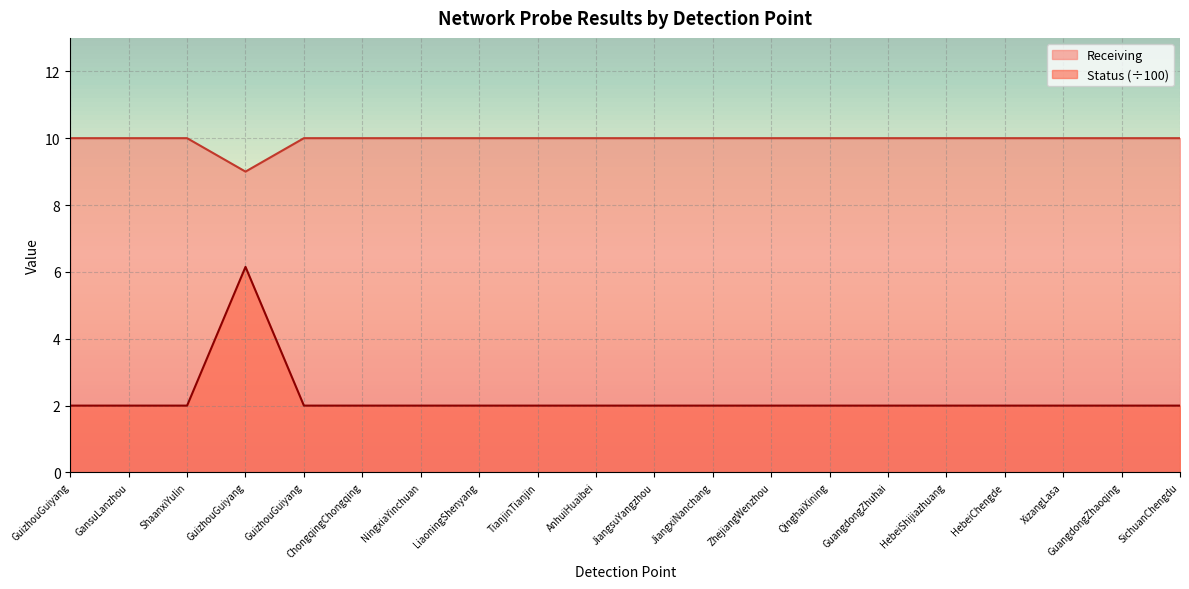

What are all the series names shown in the legend?

Receiving, Status (÷100)